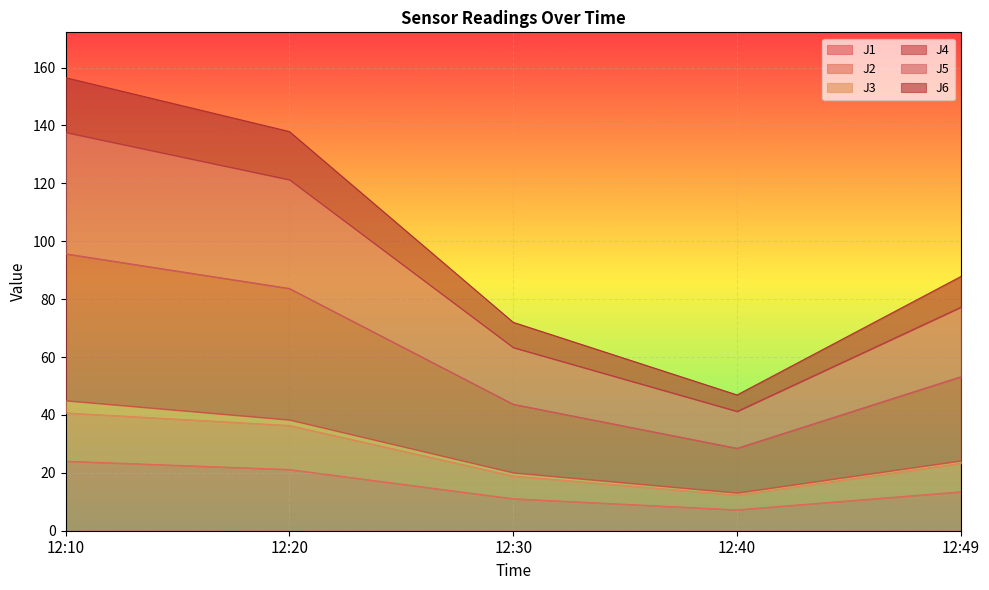

Is it true that J1 equals 24.0 at 12:10?

True